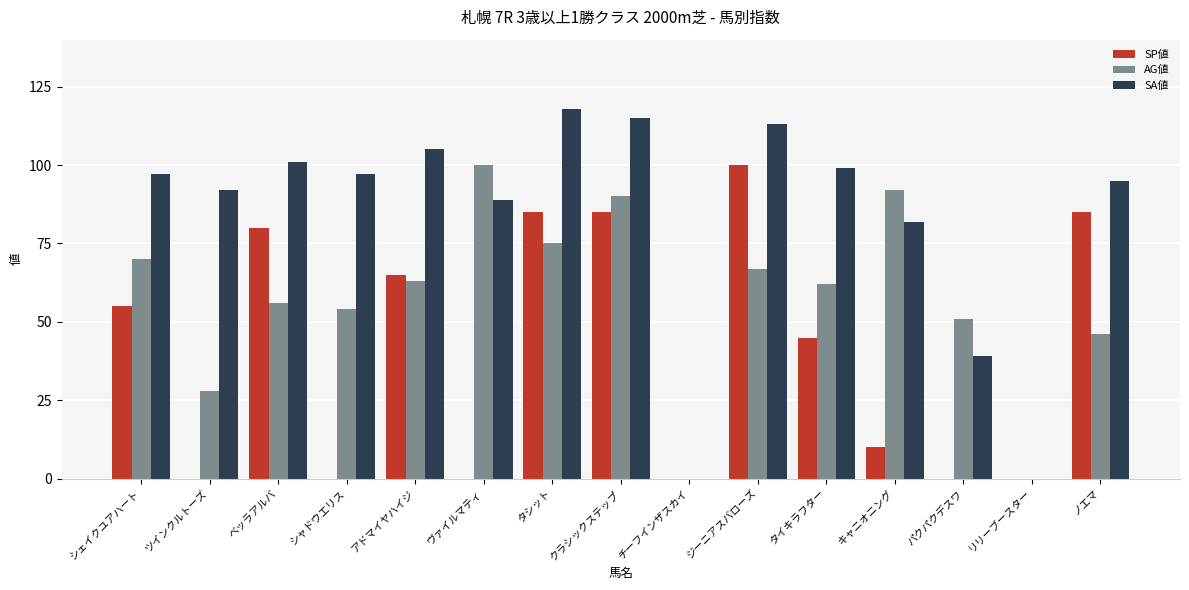

What is the sum of the AG値 values at ベッラアルバ and タシット?

131